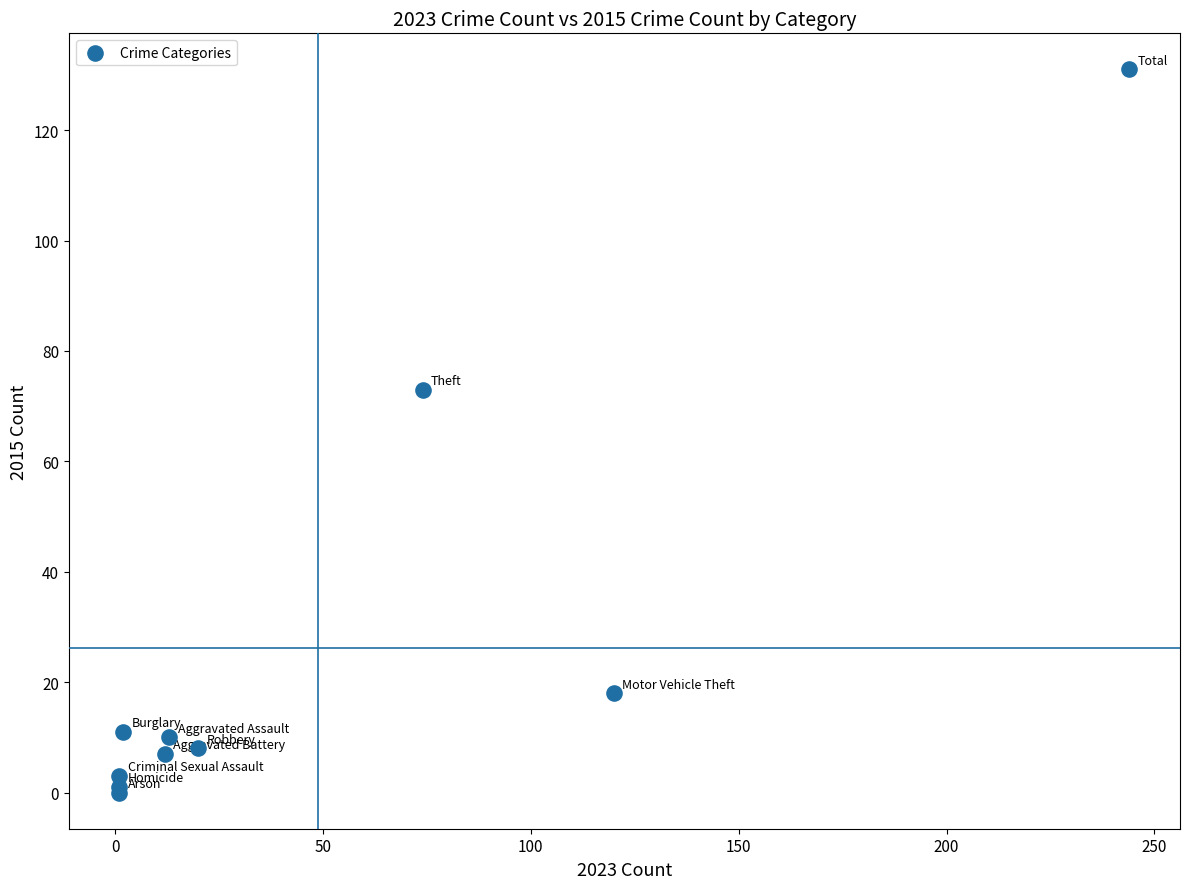

What Y value in the scatter plot is closest to 65?

73